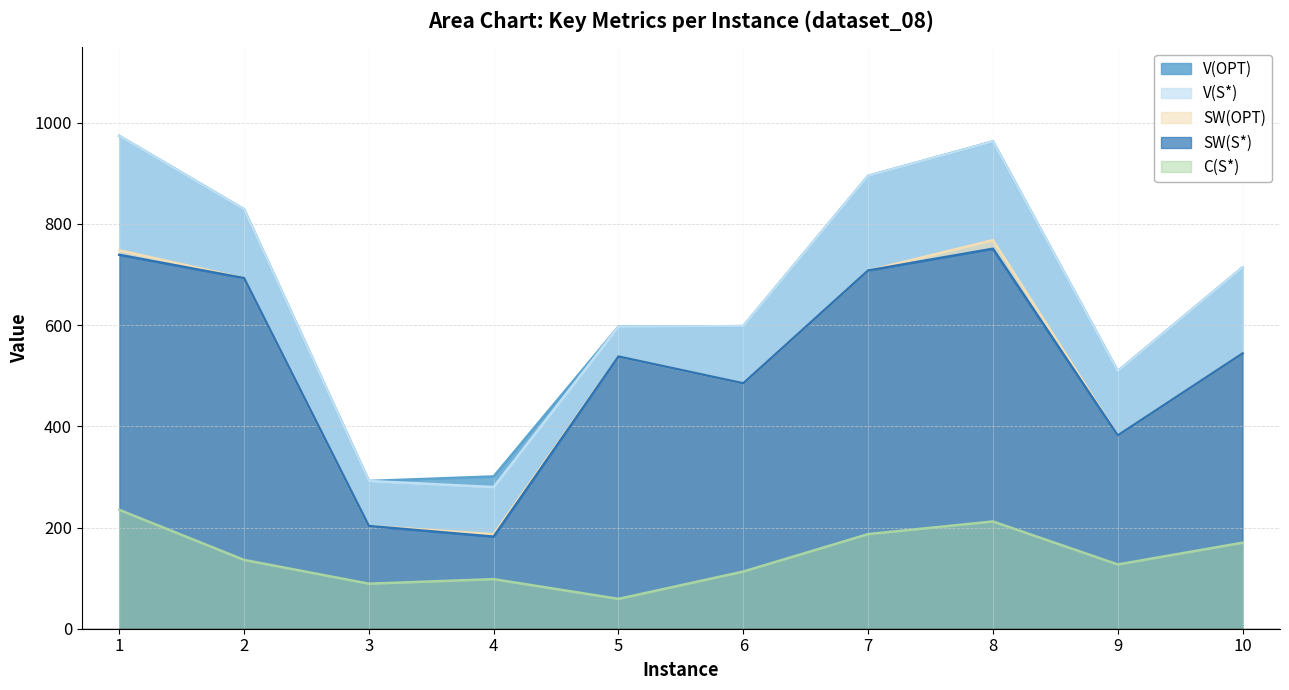

Which series has the largest range (max minus min)?

V(S*)